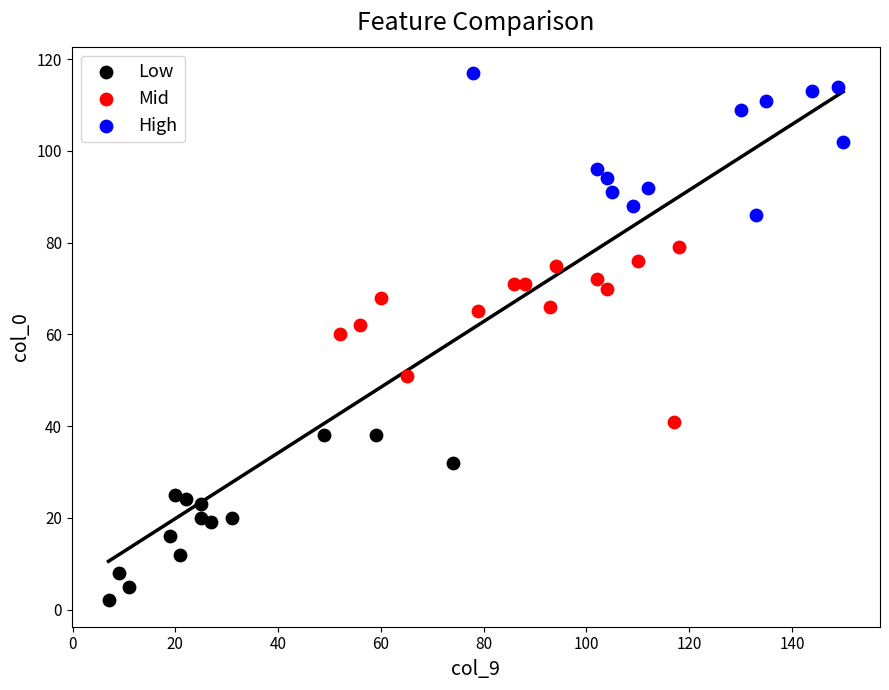

Which series contains the highest Y value?

High